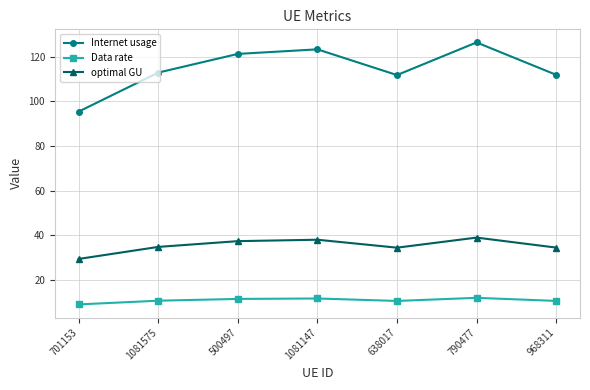

What is the lowest value of the optimal GU series?

29.5